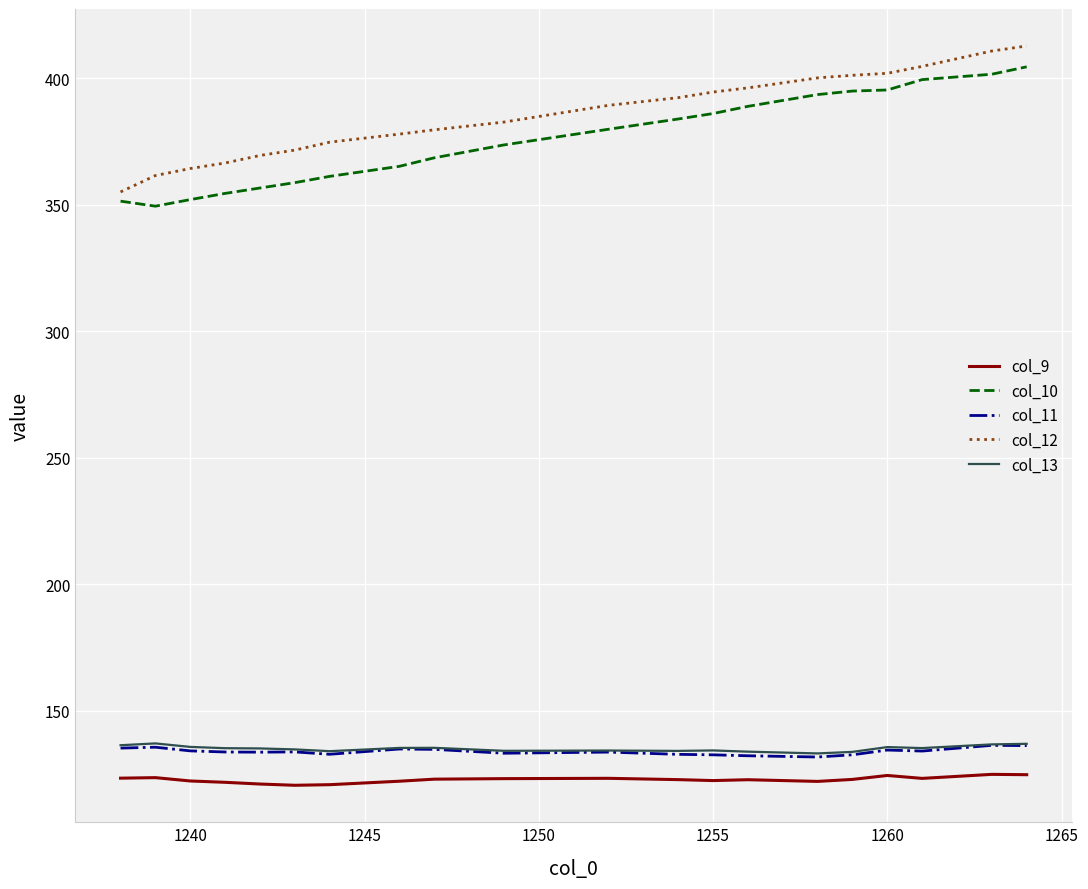

What is the maximum value for col_13?

137.2